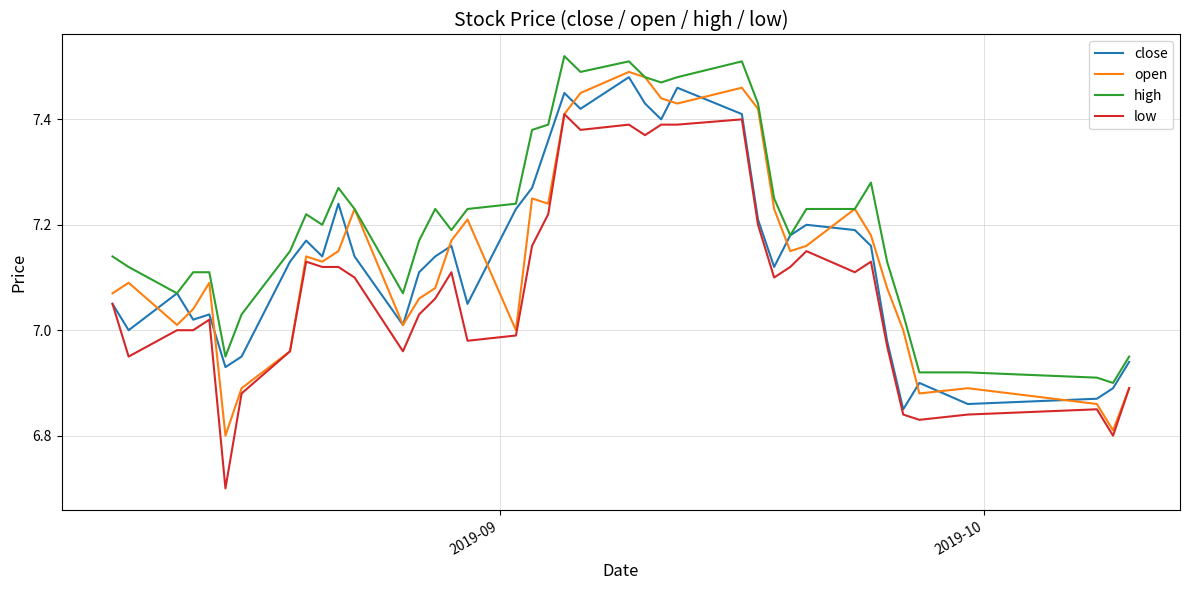

True or false: low and high intersect in this chart.

False